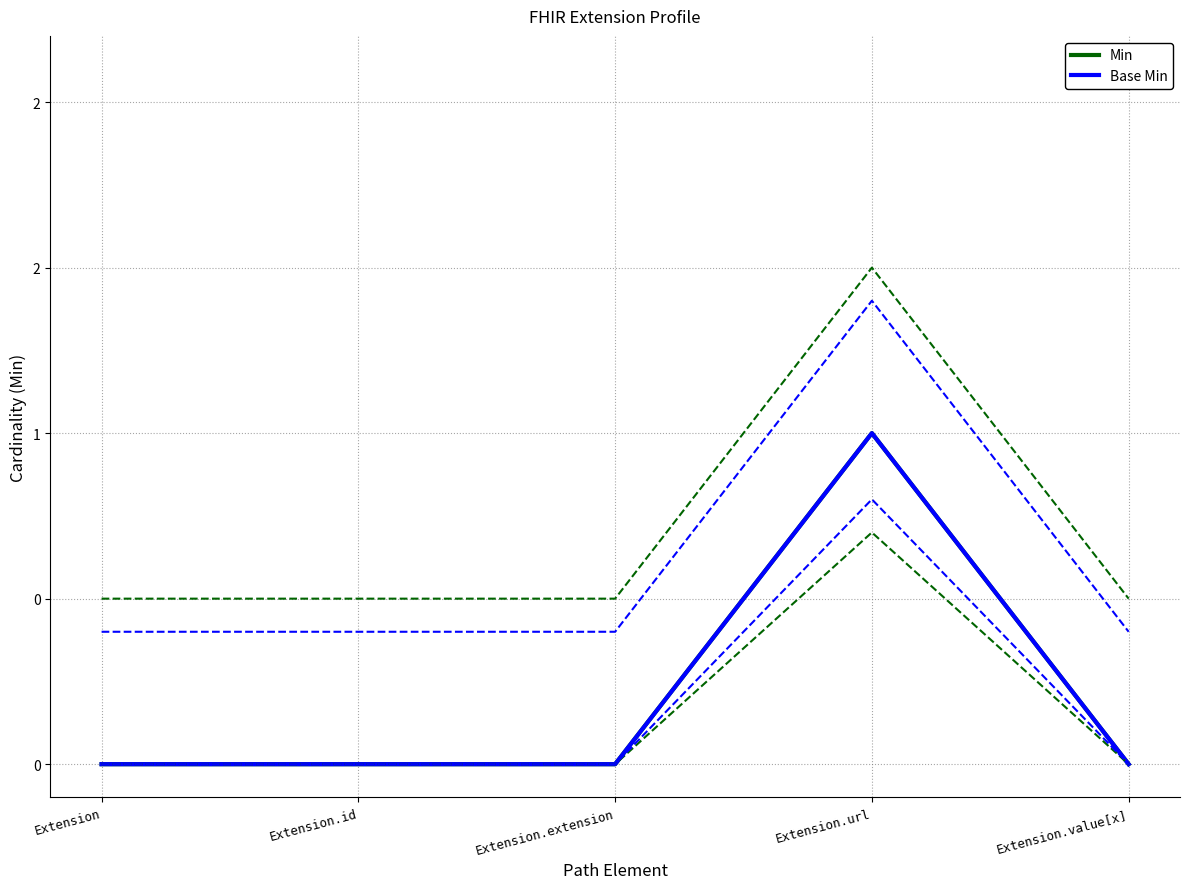

What is the sum of all Min values?

1